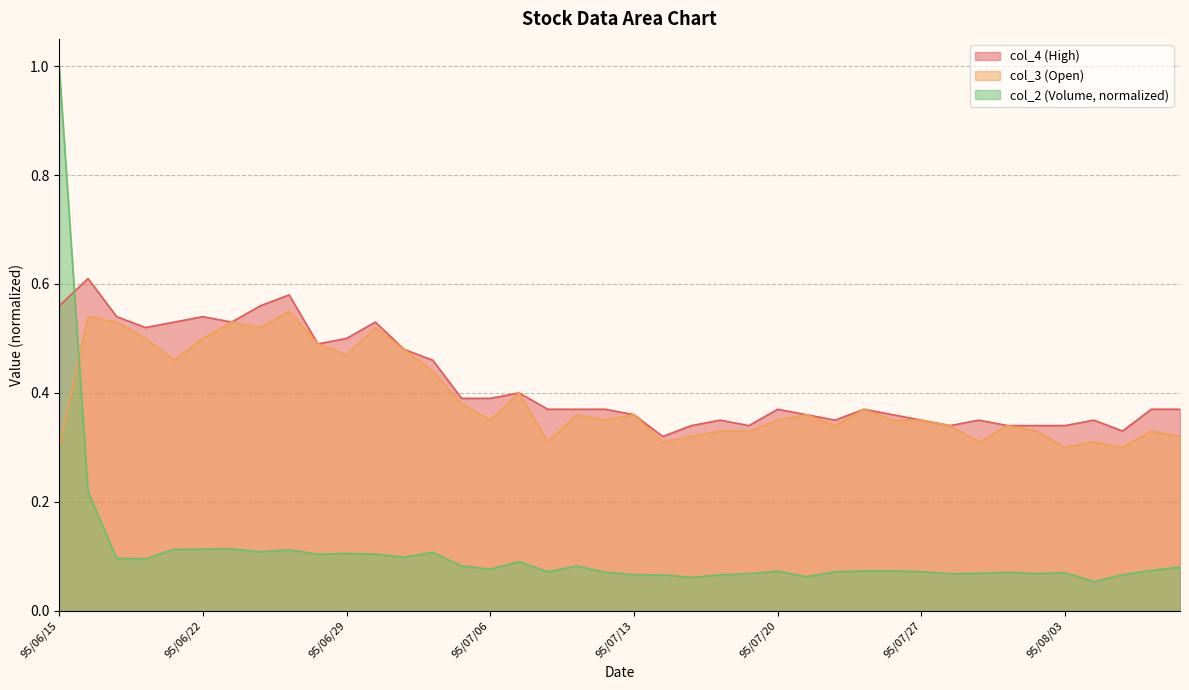

Read the col_2 value at 95/07/19.

0.1